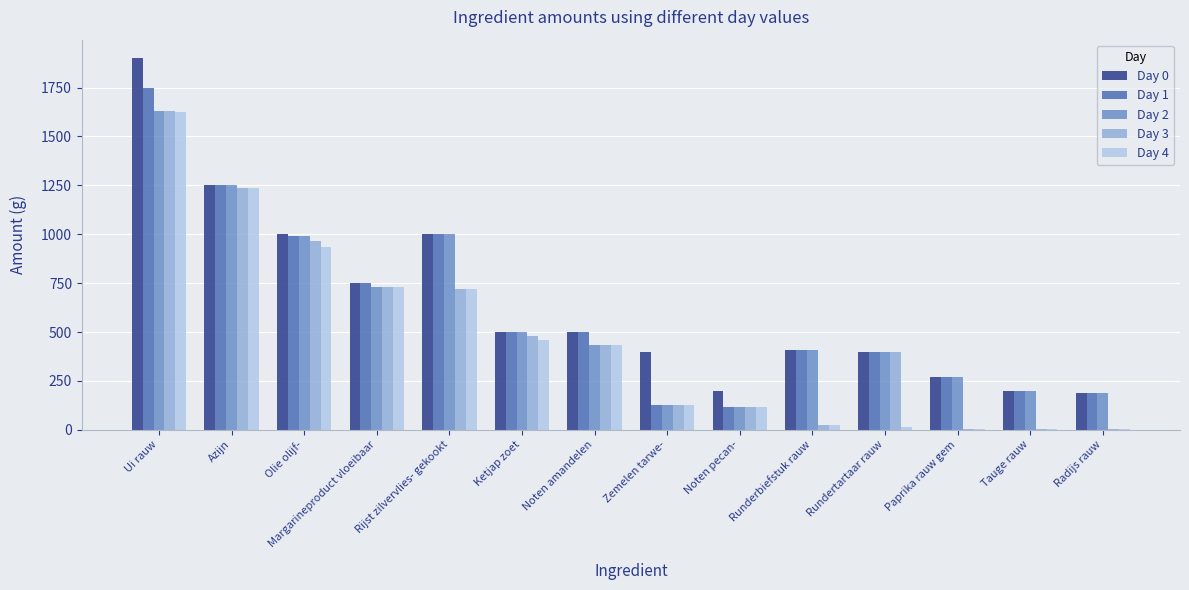

Does the chart contain stacked bars?

No